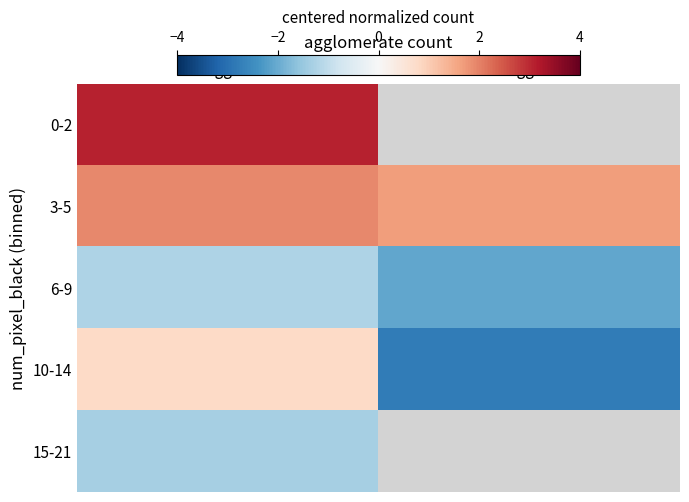

How many negative values does the 15-21 series have?

1